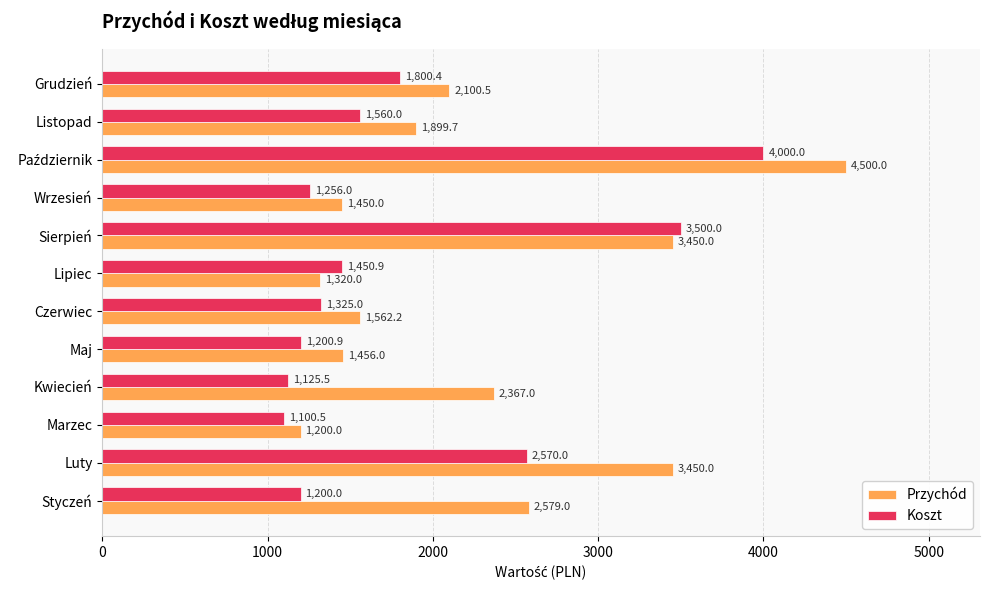

What is the maximum value for Koszt?

4000.0